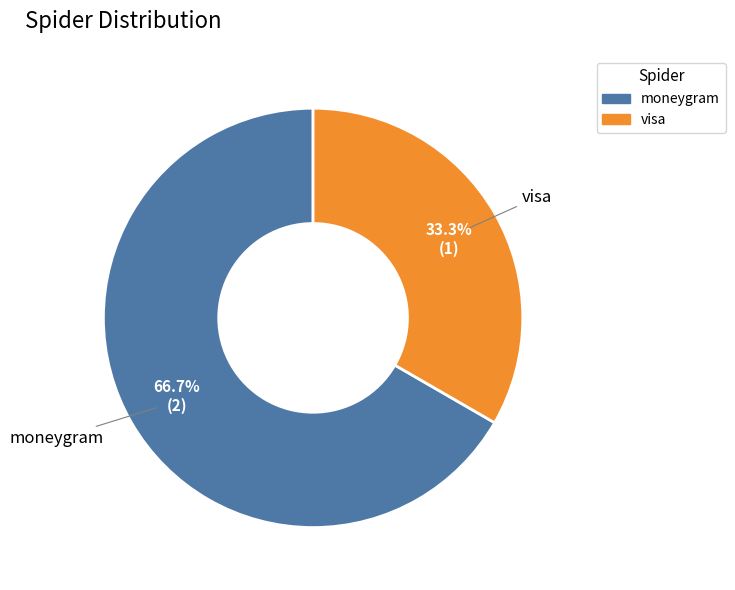

To the nearest percent, what percentage of the pie is visa?

33%